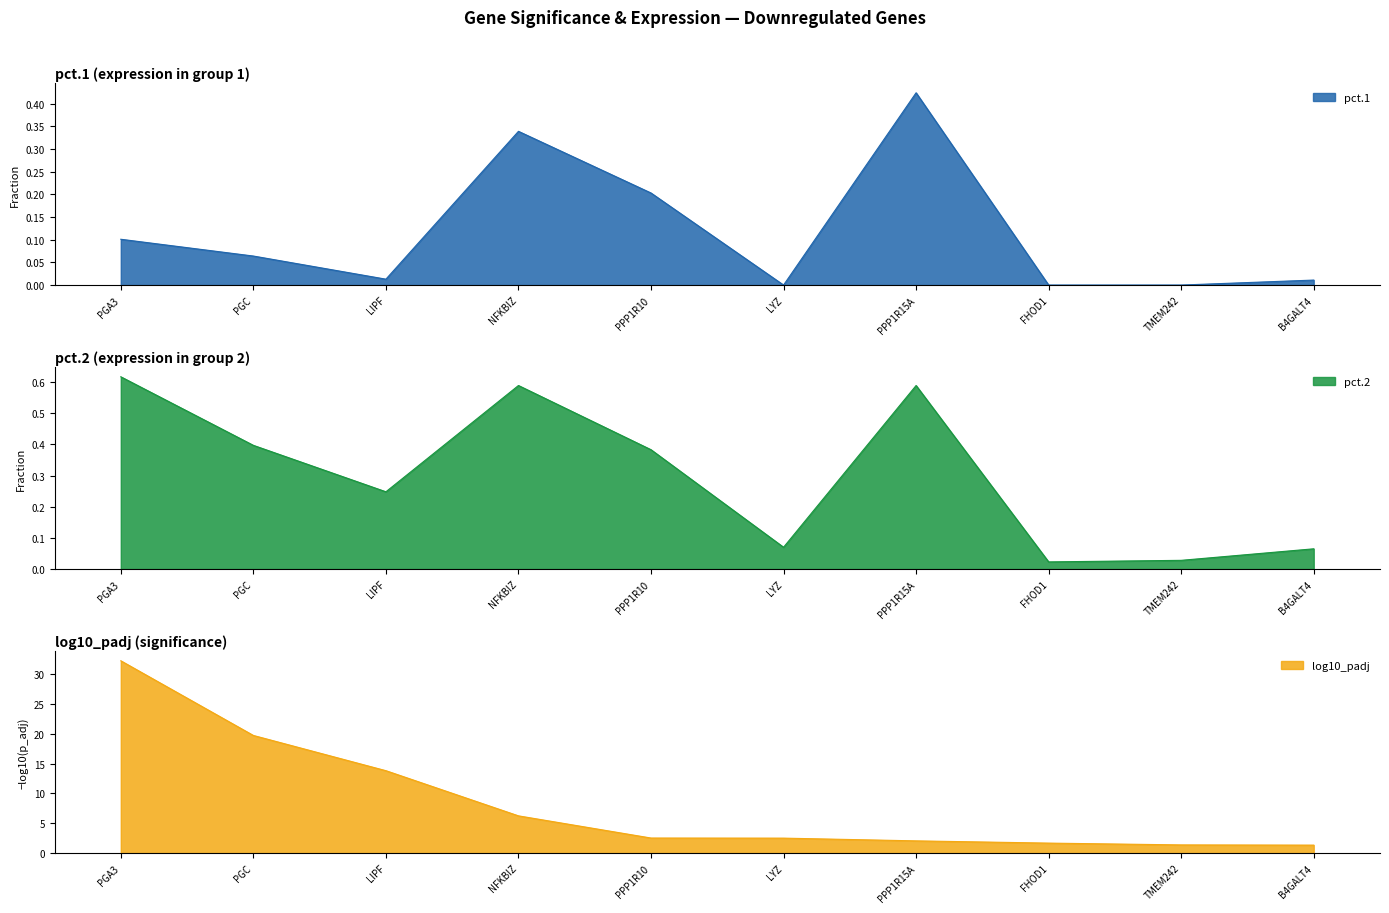

At how many categories does at least one series exceed 4?

4